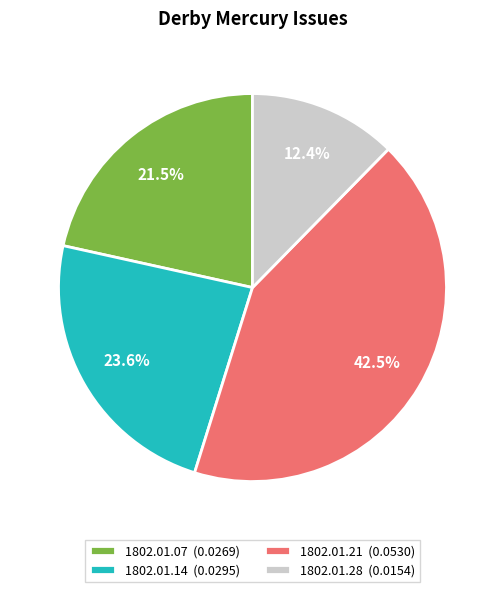

Which slice is the largest?

1802.01.21 (0.0530)